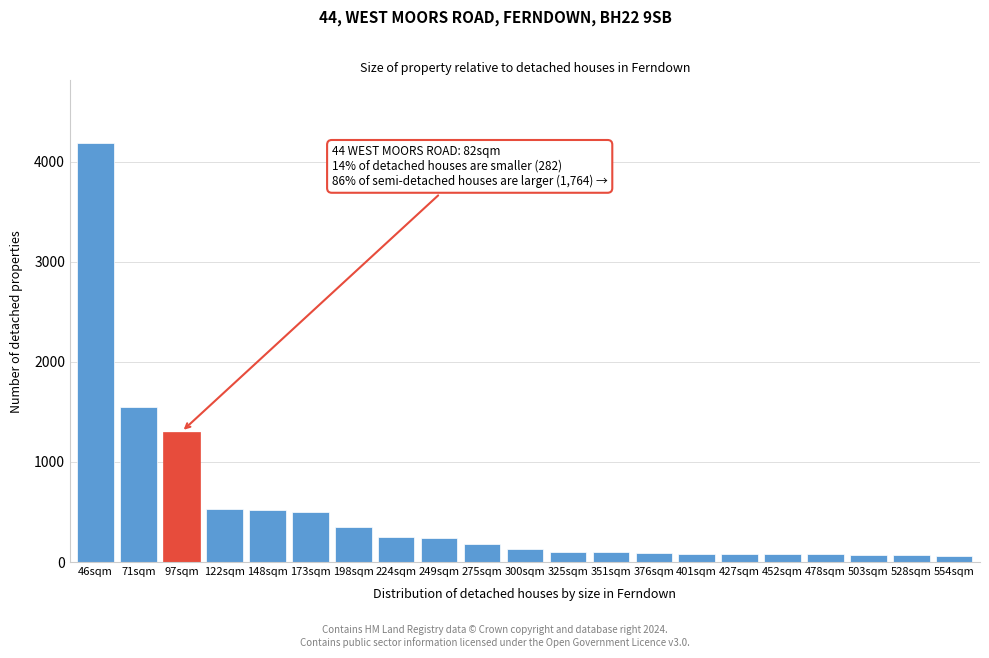

What is the greatest value displayed?

4187